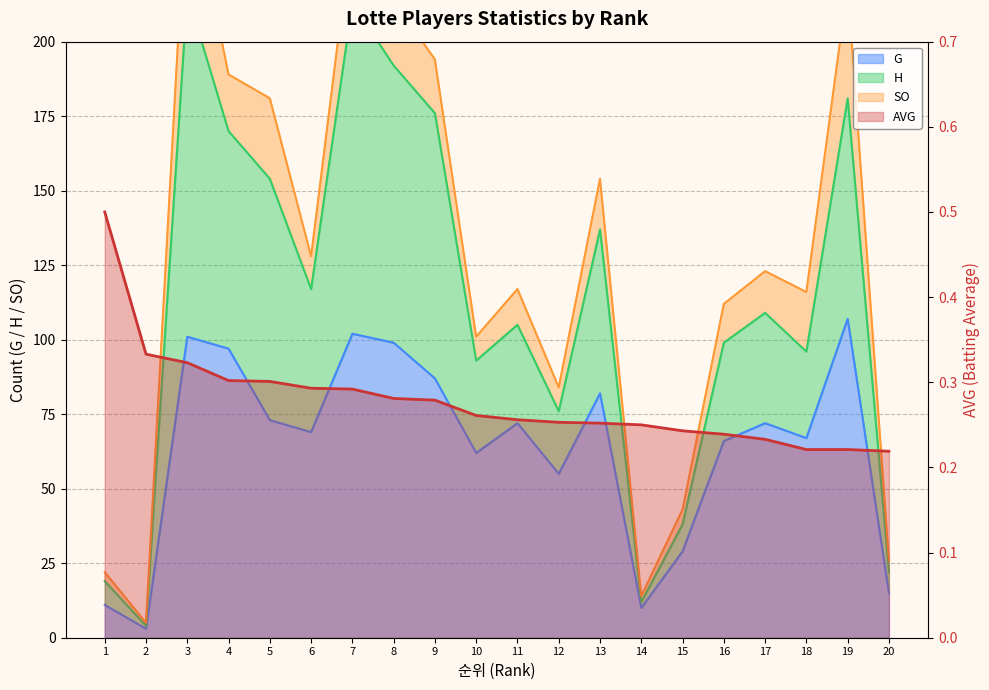

How many distinct data groups are displayed?

2